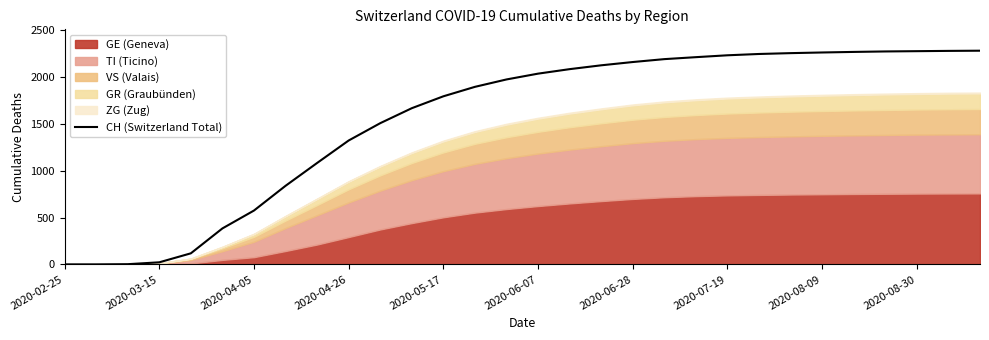

True or false: the data shows 1027 at 23.

False